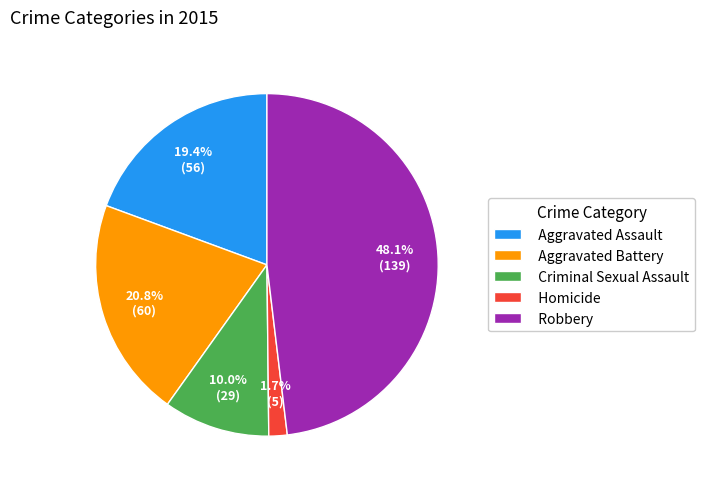

How many segments does this pie chart have?

5